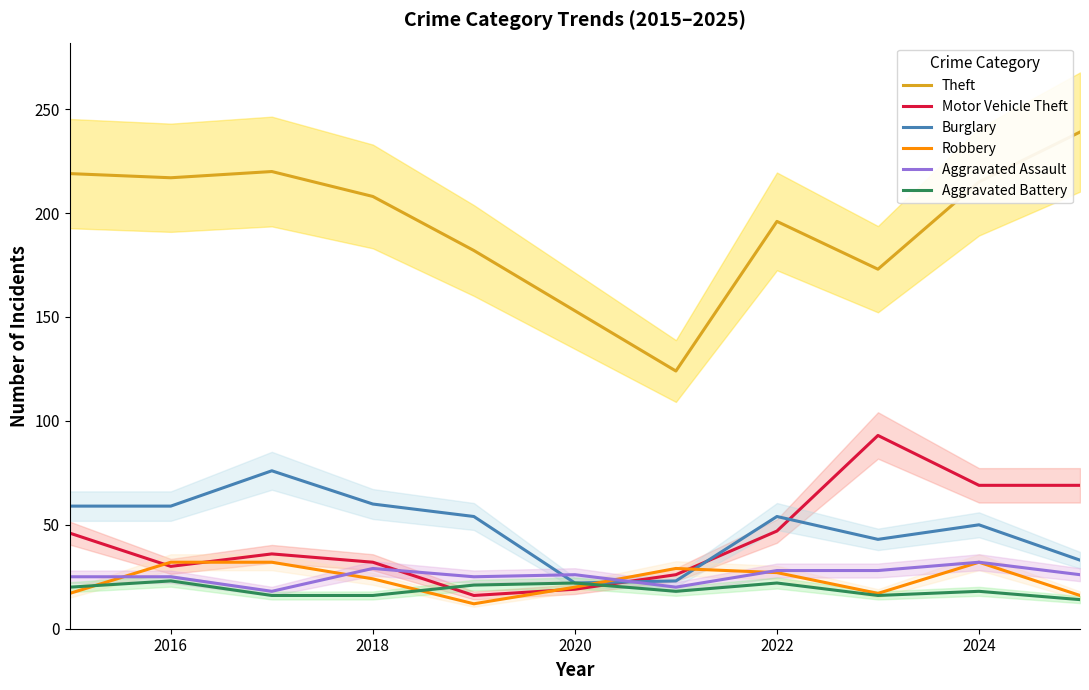

How many data points in Motor Vehicle Theft are less than 36?

5